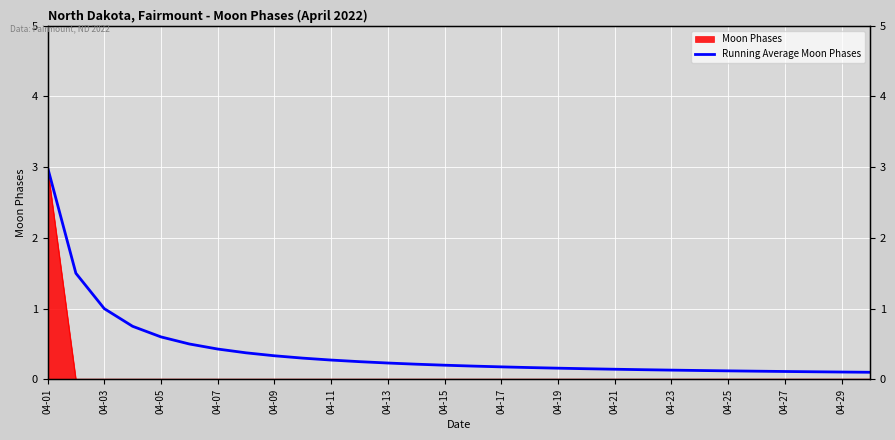

How many lines are shown in the chart?

1